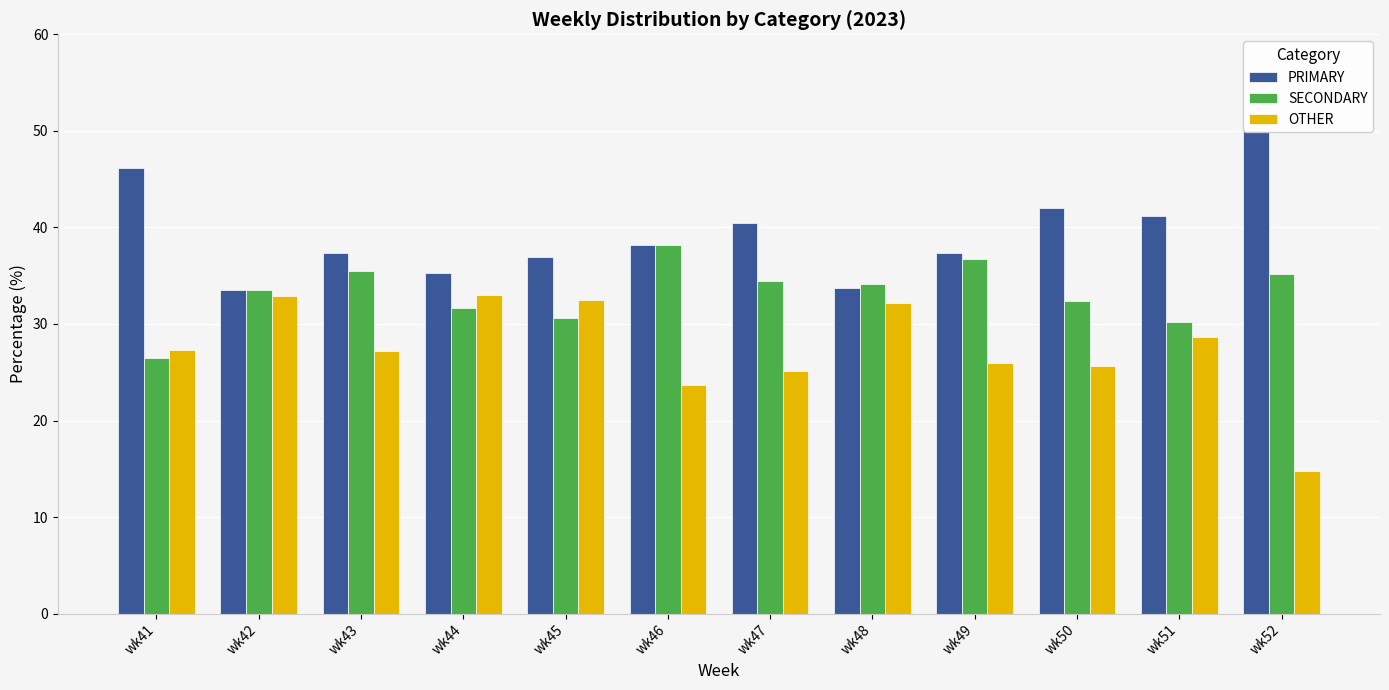

What is the value of the OTHER bar at the 8th from the left?

32.2